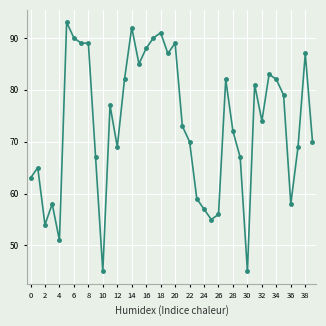

Count the number of data series in this chart.

1